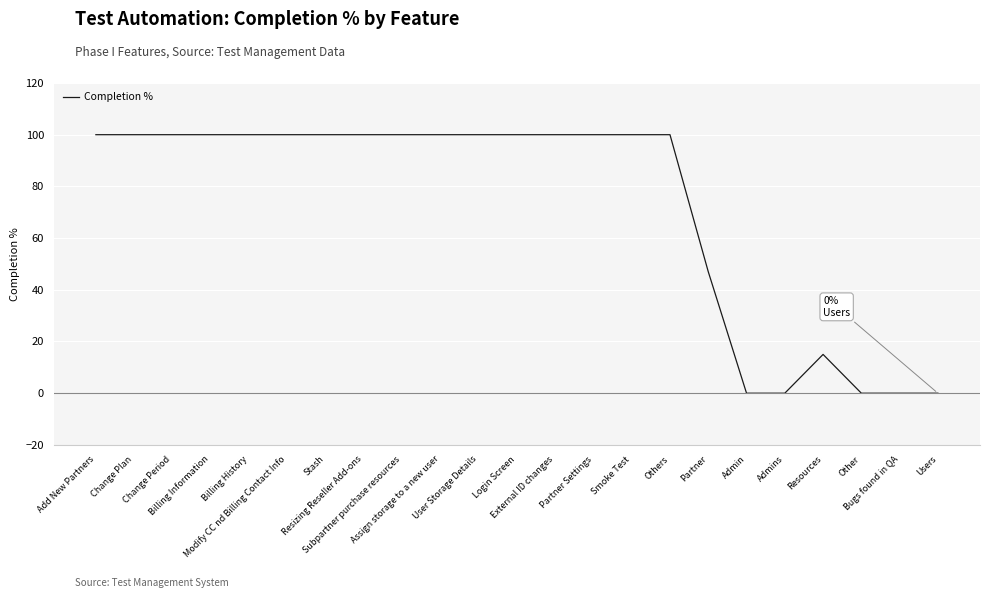

What is the greatest value displayed?

100